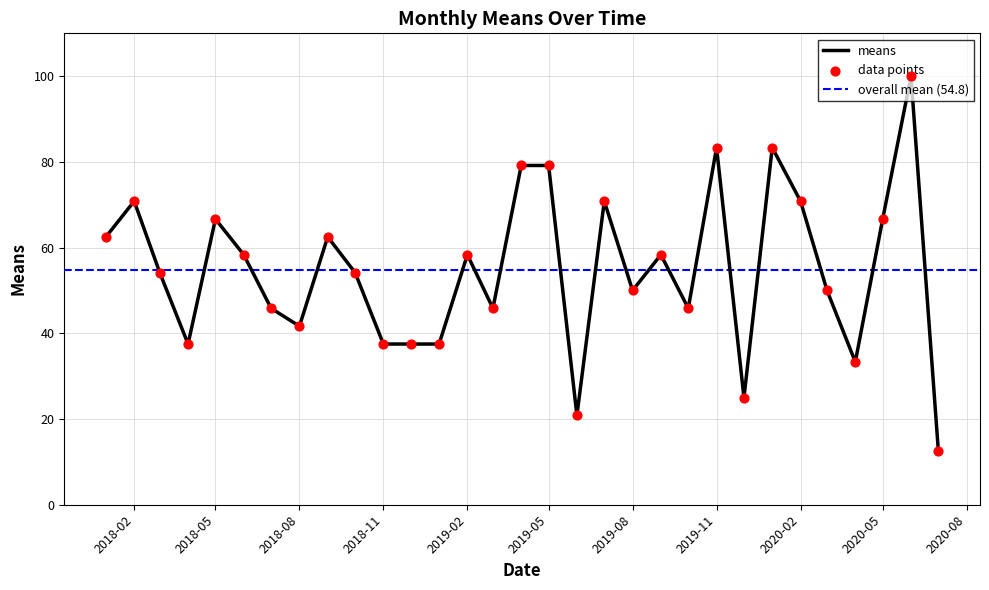

The means series shows 41.7 at 2018-08. True or false?

True